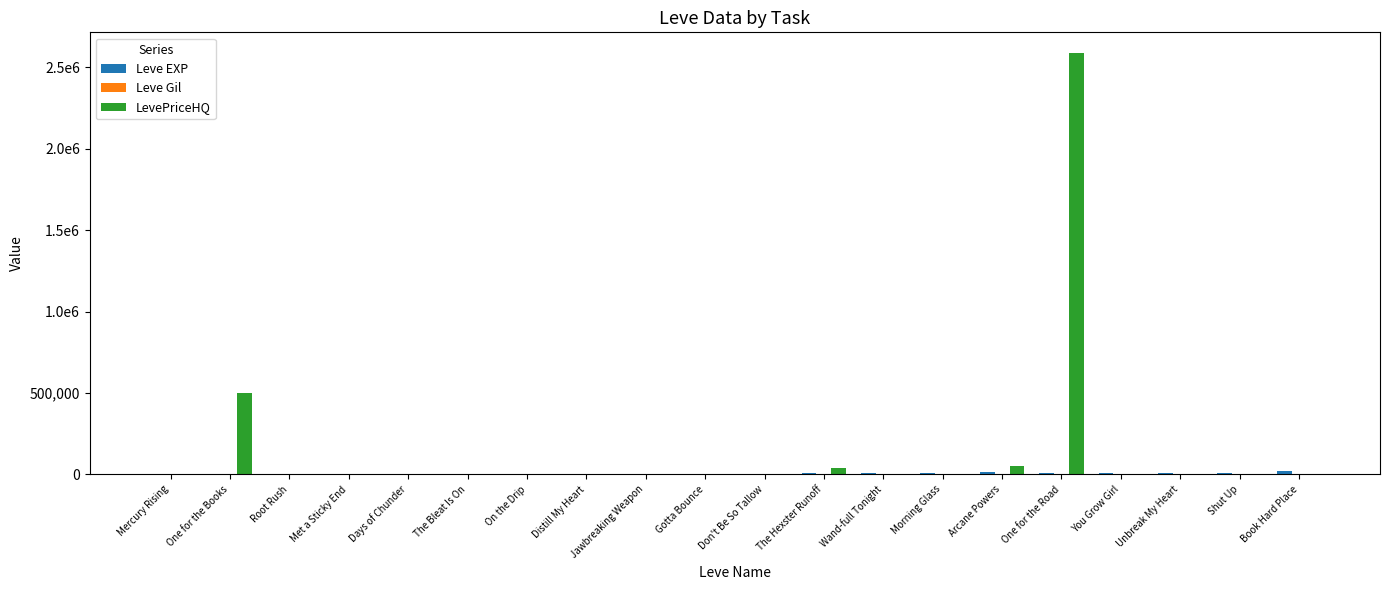

Does the chart contain stacked bars?

No